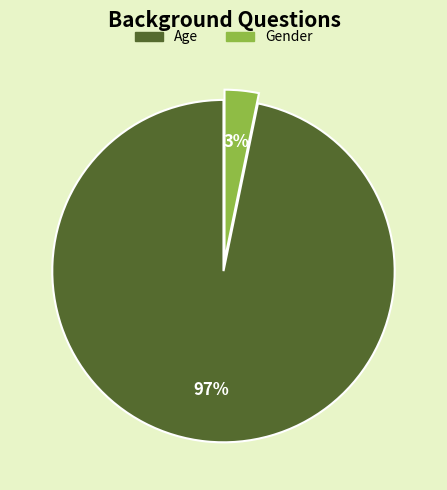

Count the number of slices in the pie.

2